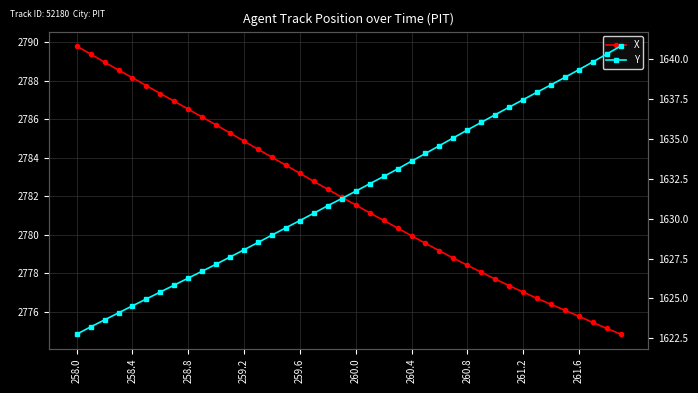

How many values in the Y series are below 1631?

19